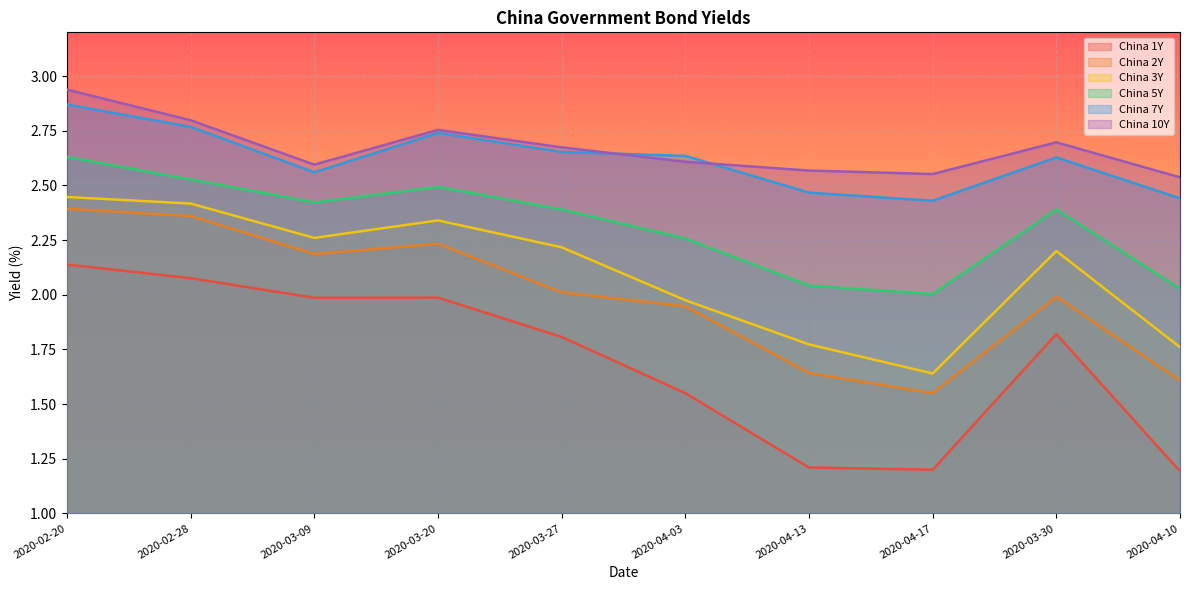

Is it true that China 1Y equals 3.5 at 2020-02-28?

False